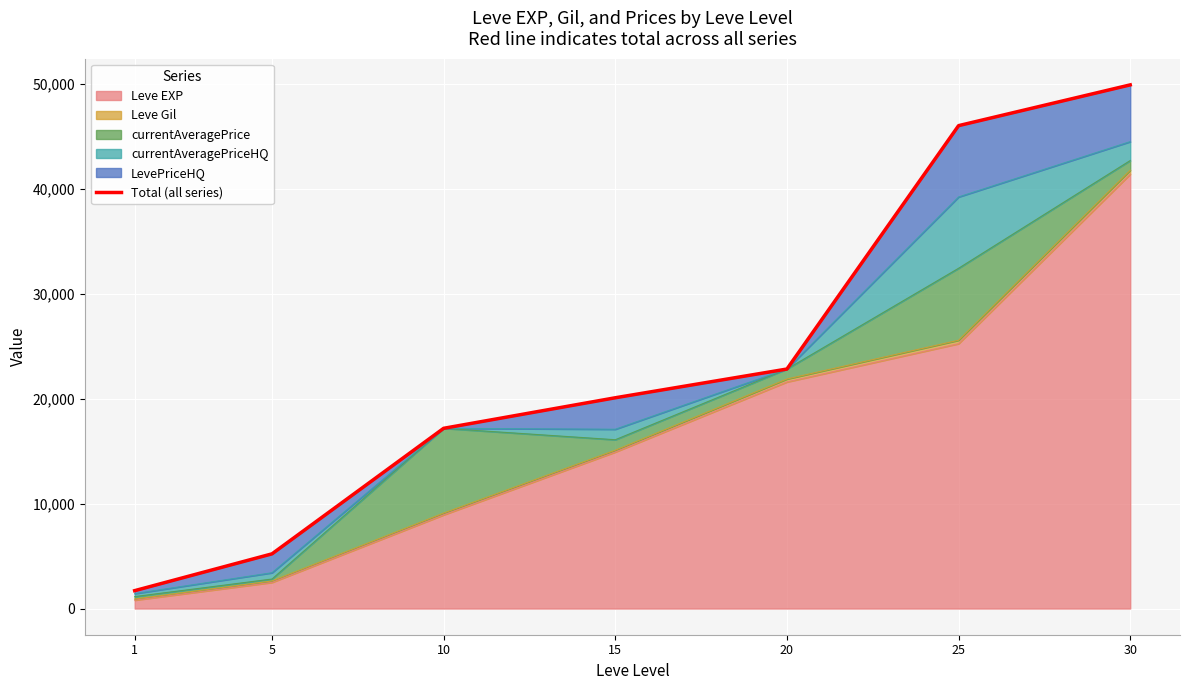

Where does the data first go above 20092?

20